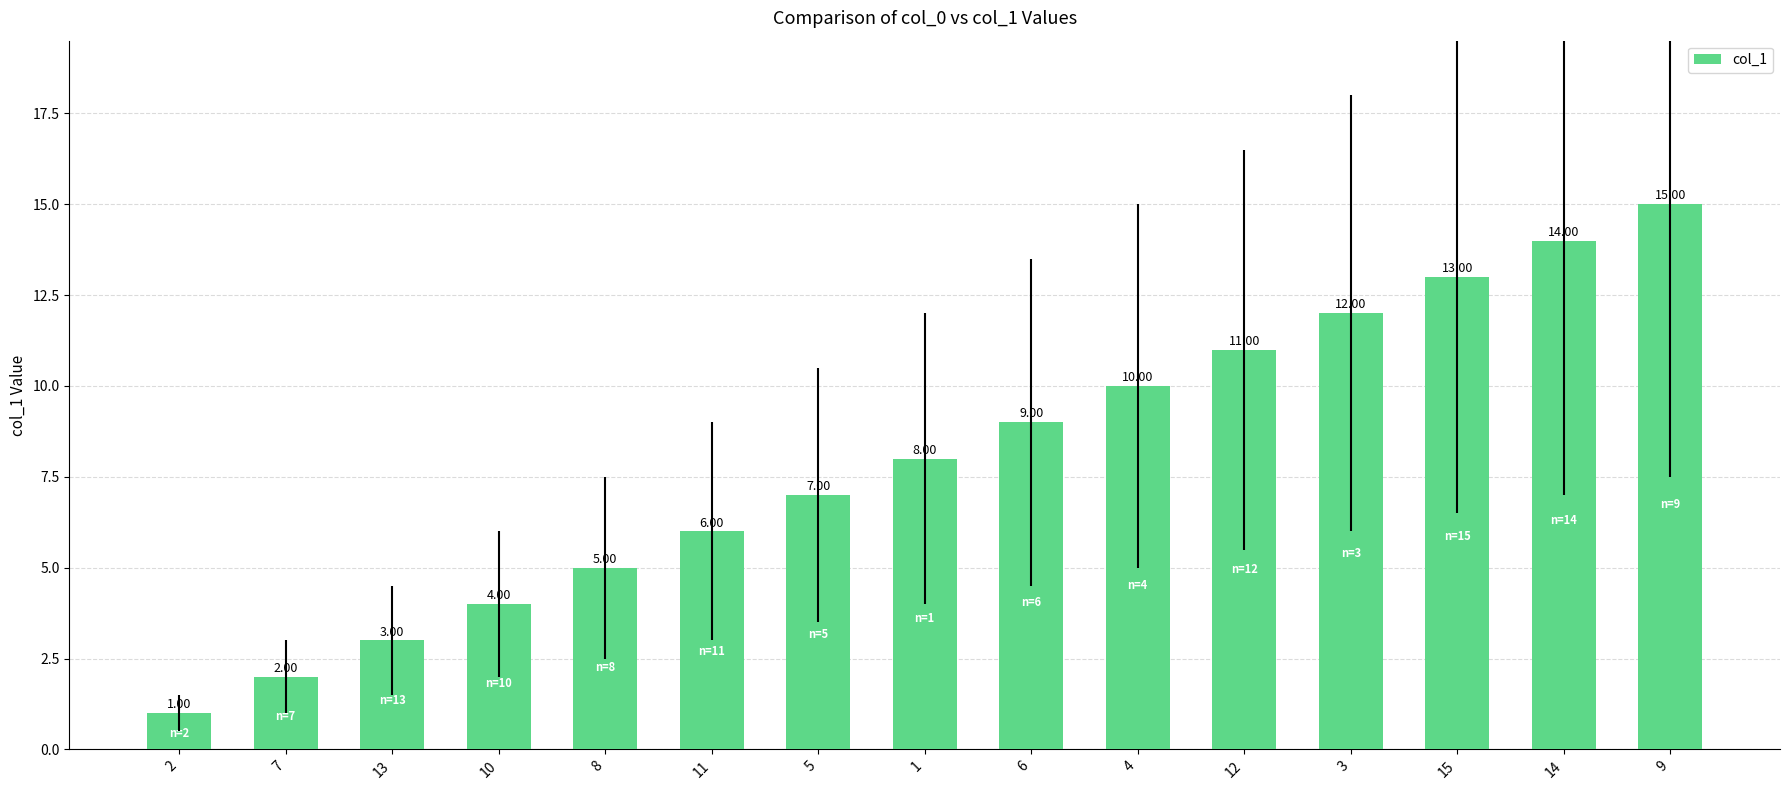

What is the value of the 10th bar from the left?

10